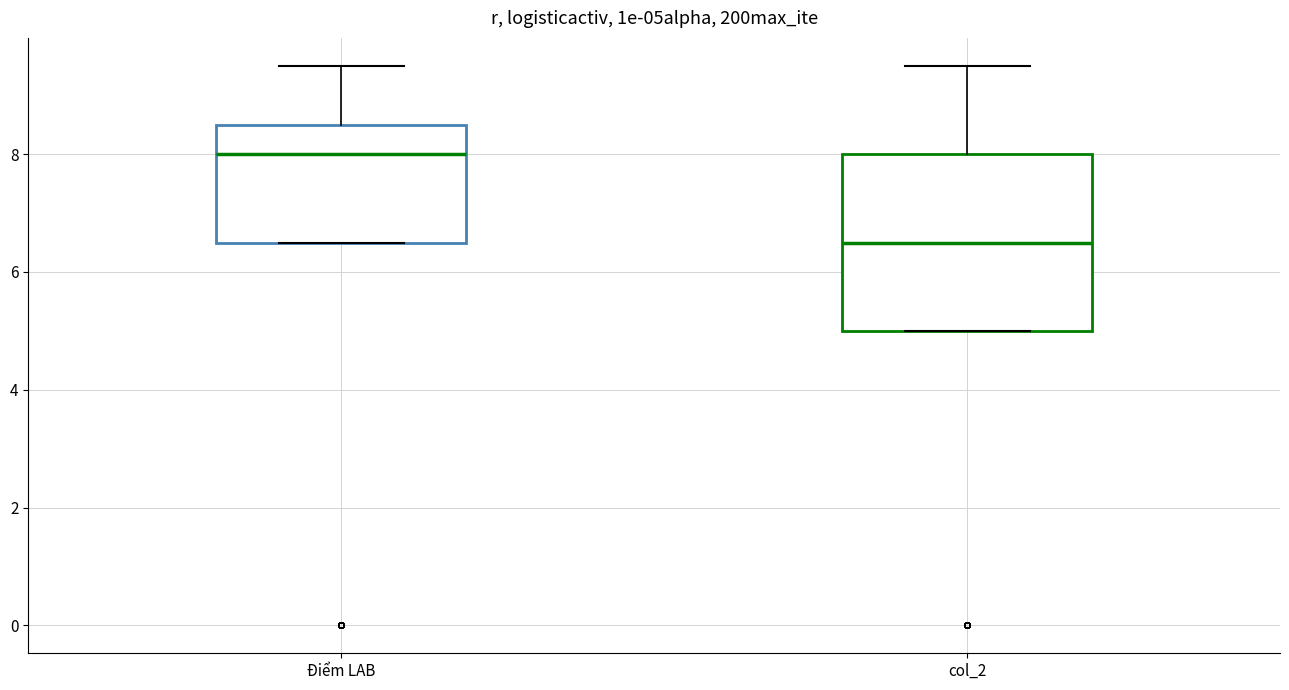

Where is the lower edge of the box for Điểm LAB on the y-axis? The values are not printed on the chart, so give them approximately, as read against the axis.

6.6